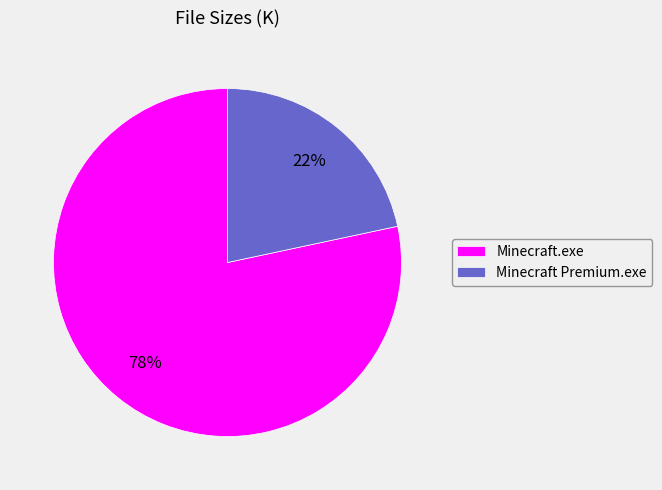

Is Minecraft.exe the majority of the pie?

Yes